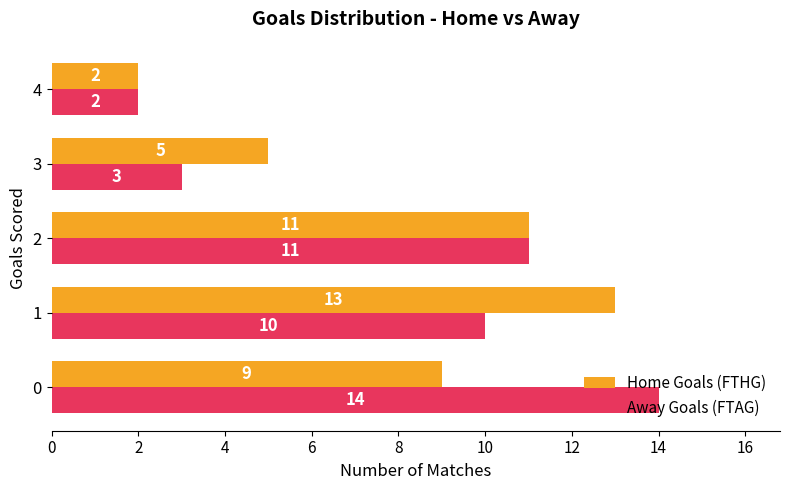

What is the maximum value for Home Goals (FTHG)?

13